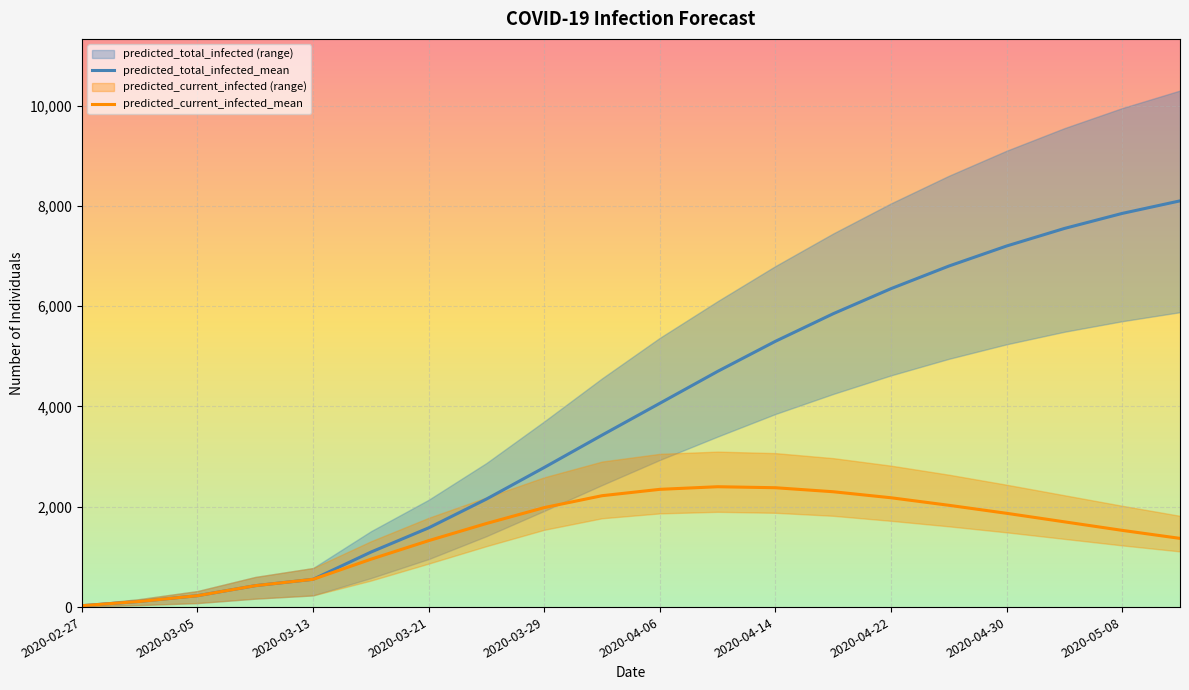

Between 2020-04-26 and 2020-05-04, which series saw the biggest shift?

predicted_total_infected_upper